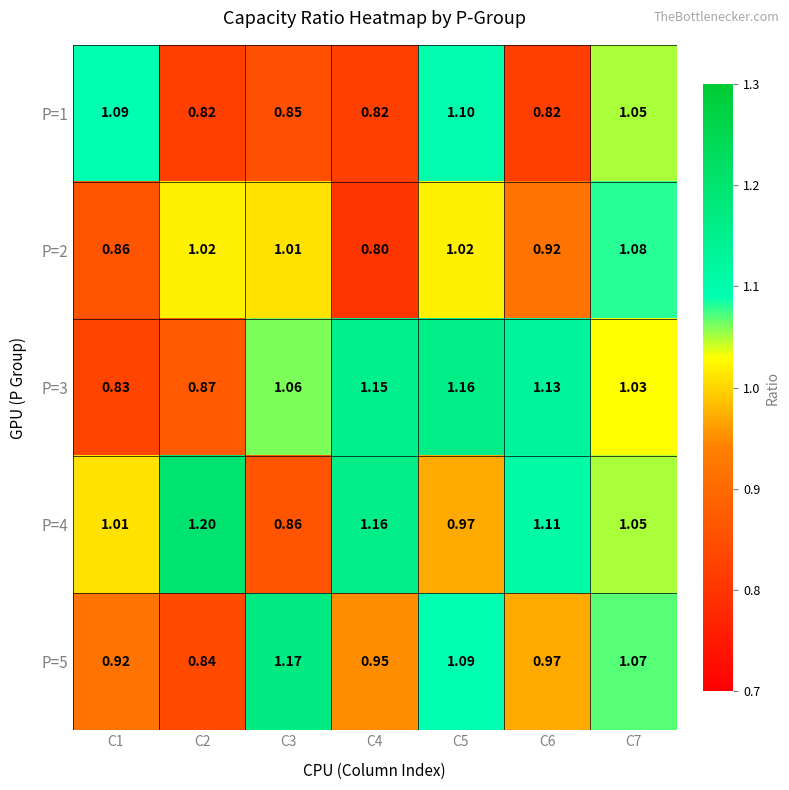

Is the value of P=3 at C6 greater than the value of P=2 at C5?

Yes